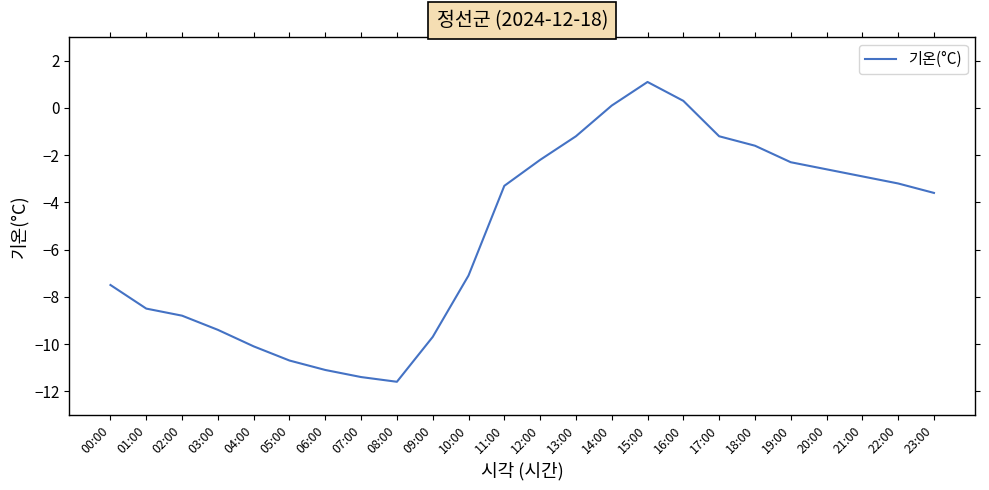

At which category does the data reach its first local valley?

08:00